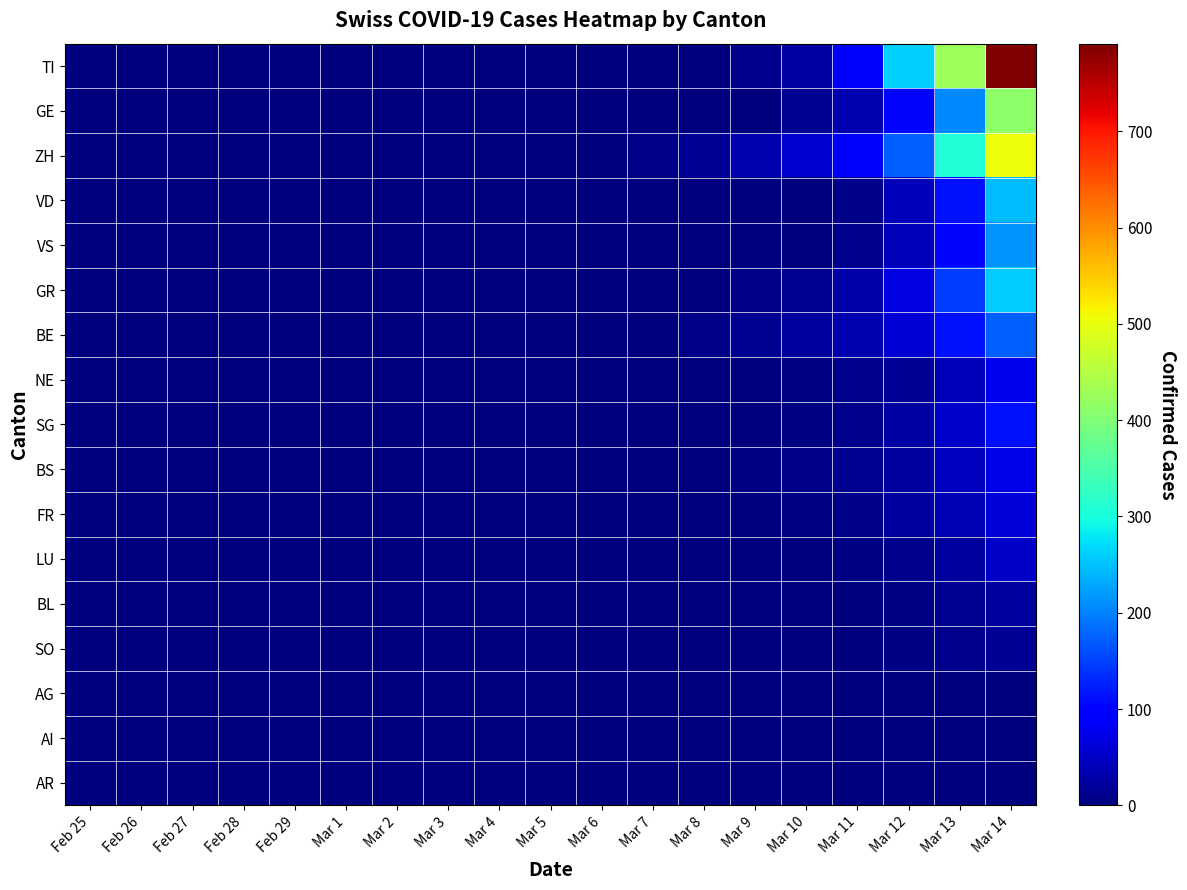

What is the greatest value displayed?

791